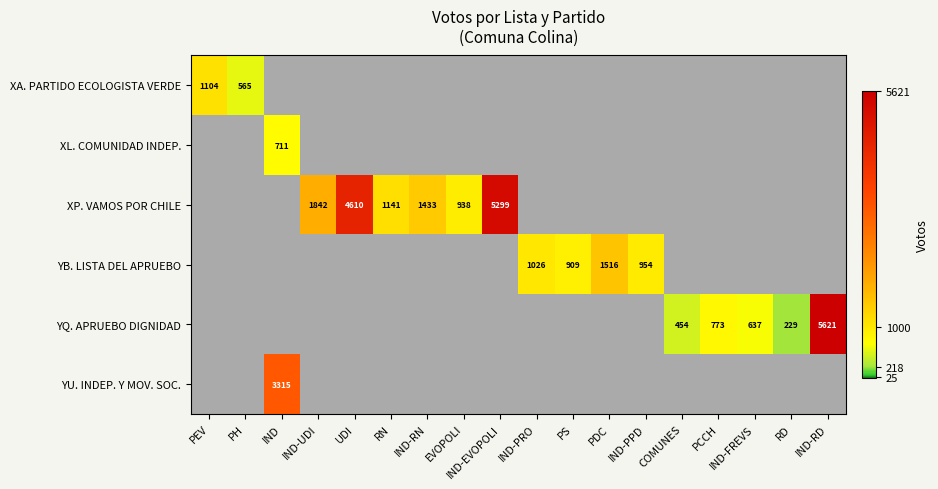

How many data points does each series have?

18